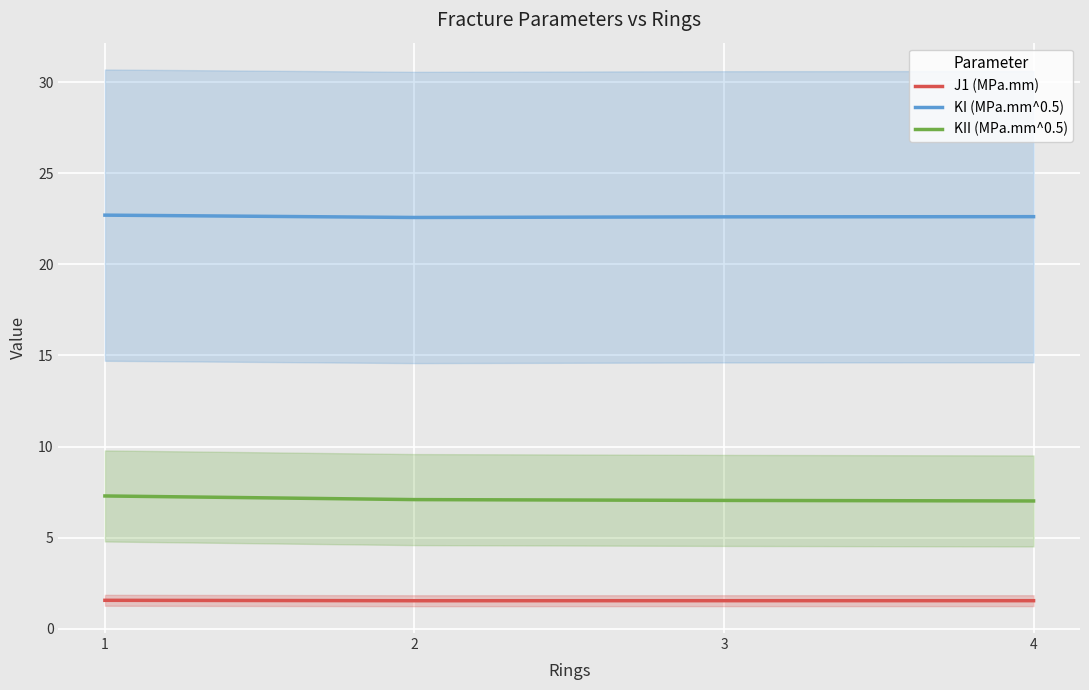

True or false: KII (MPa.mm^0.5) and J1 (MPa.mm) intersect in this chart.

False